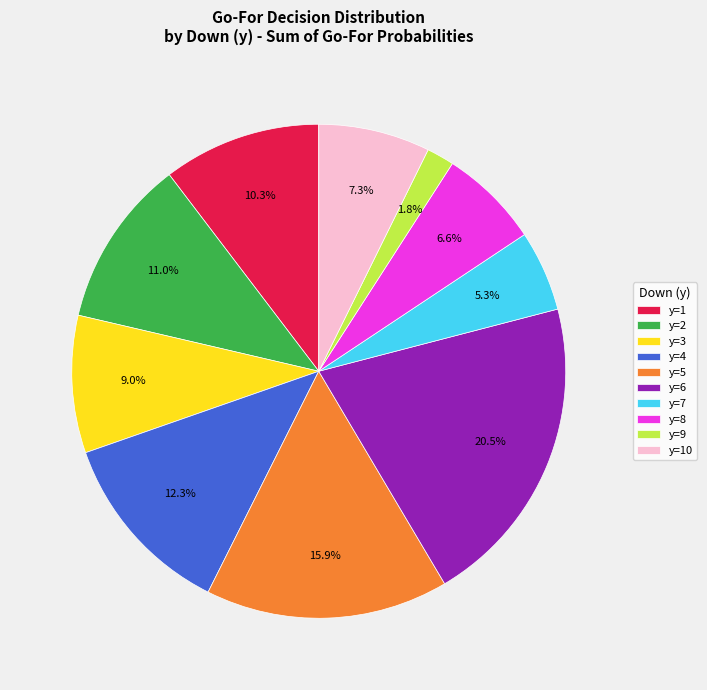

How many slices are in this pie chart?

10